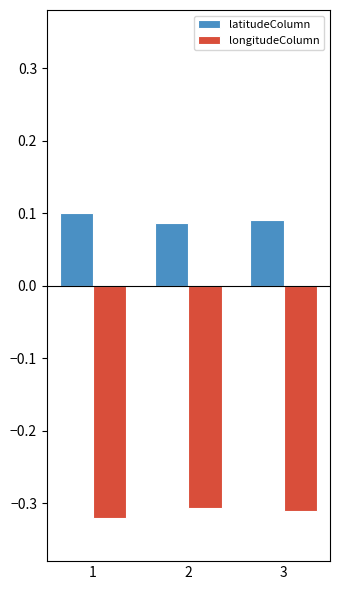

What is the spread (max minus min) of values at 3?

0.4